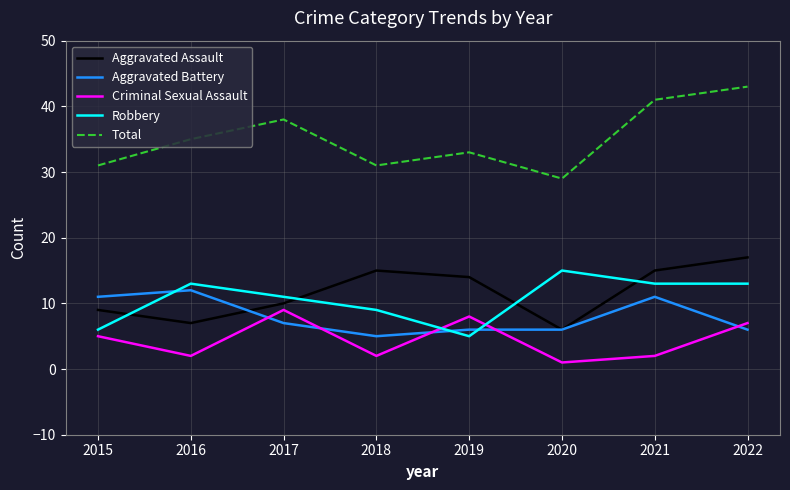

Which series has the largest total across all categories?

Total